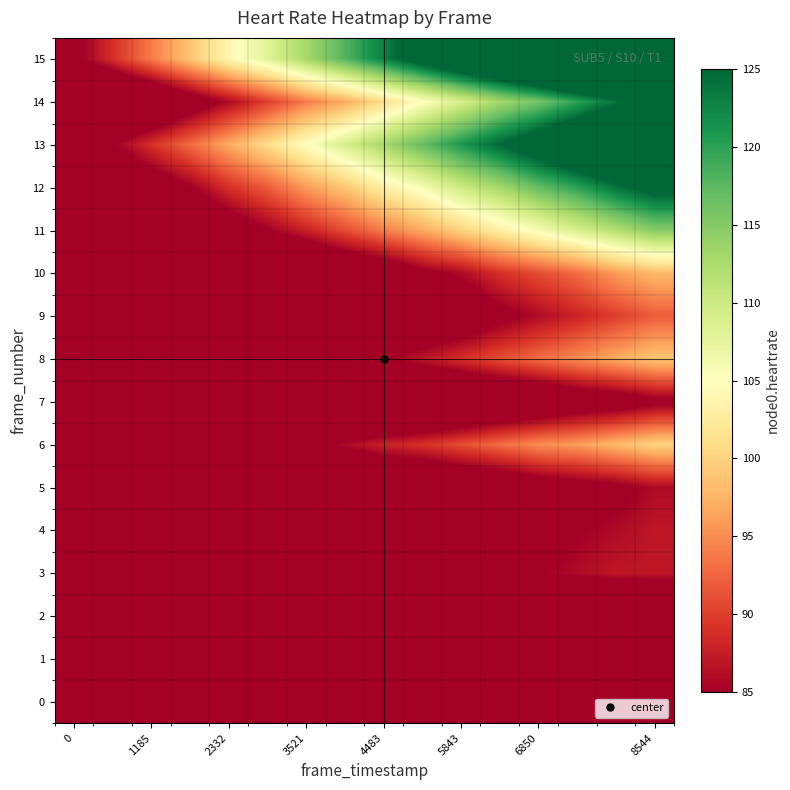

Which series has the widest spread of values?

15